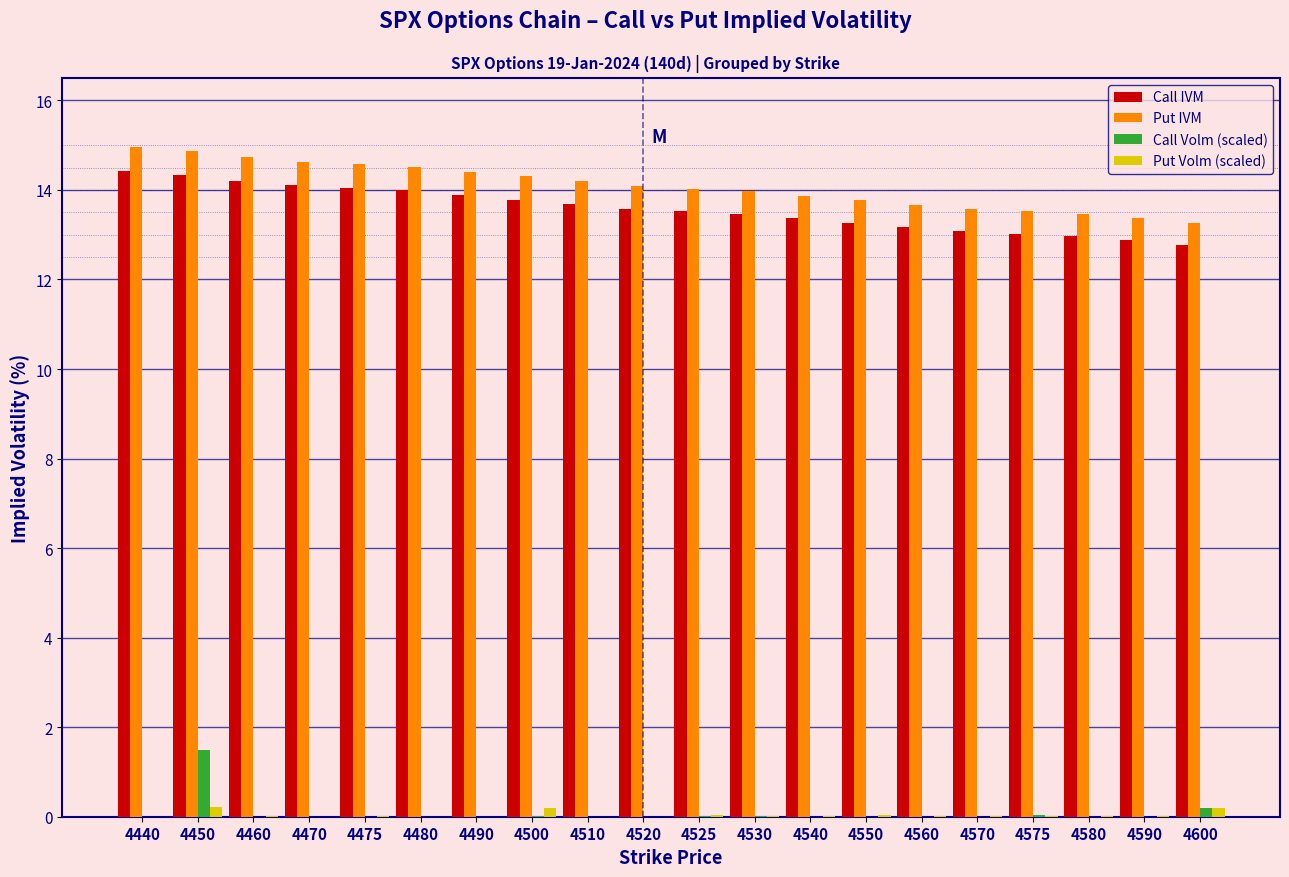

At which label does Call Volm (scaled) reach its peak?

4450